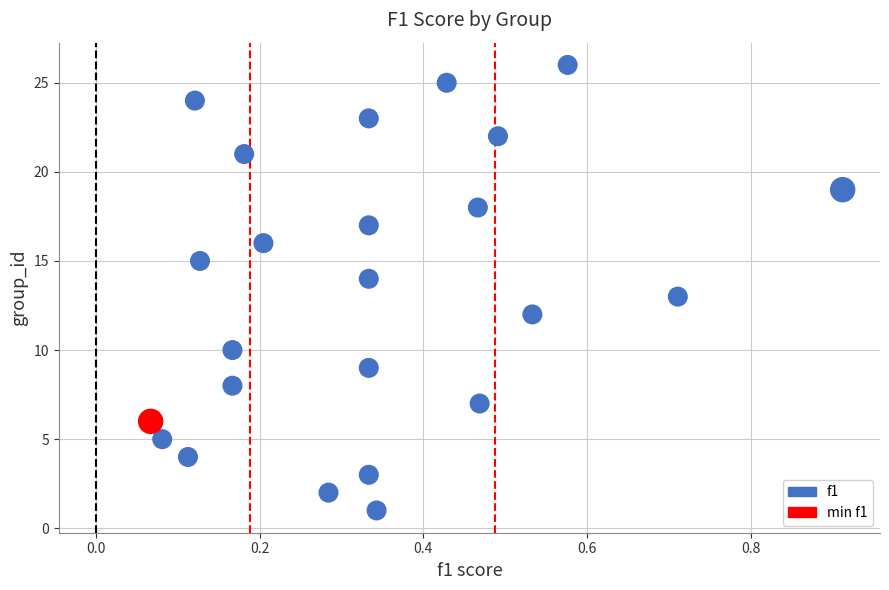

What is the range of Y values (max minus min)?

25